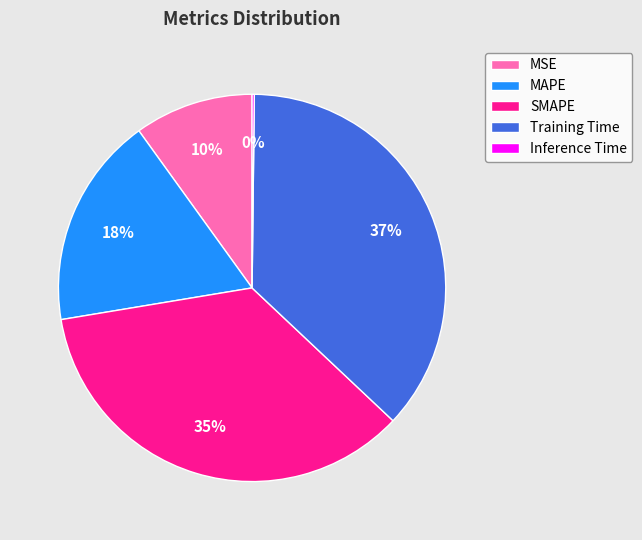

Is the sum of MSE and SMAPE greater than half?

No